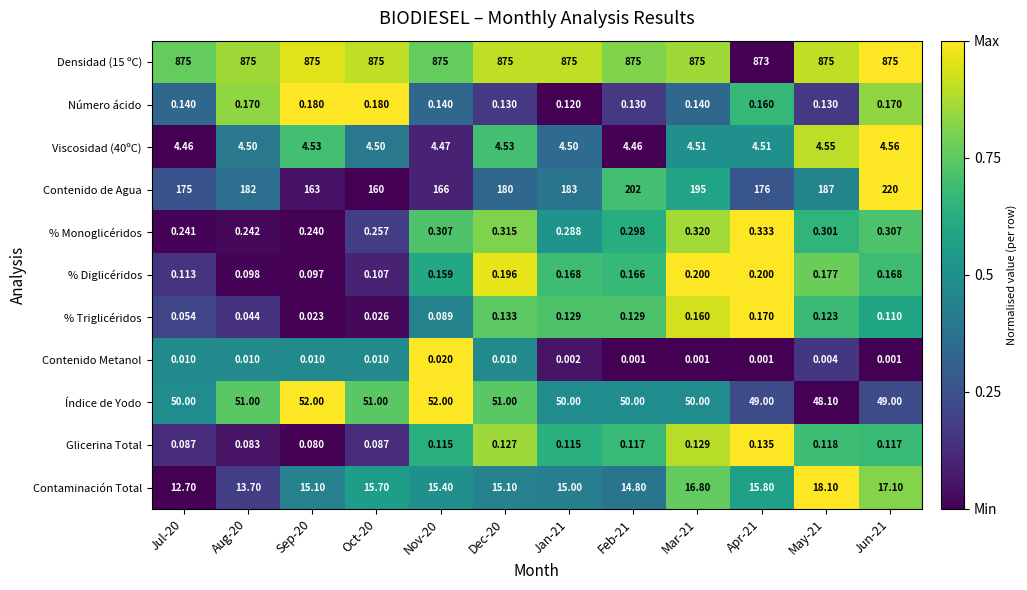

At how many categories does at least one series exceed 0?

12